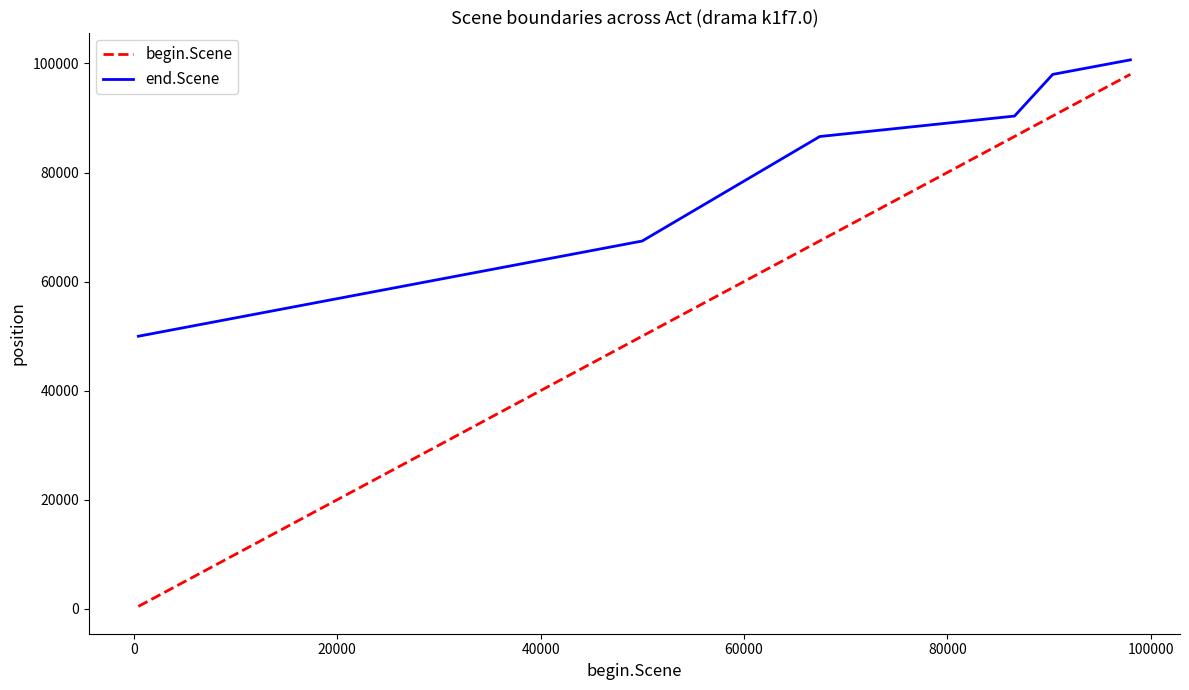

How many distinct data groups are displayed?

2